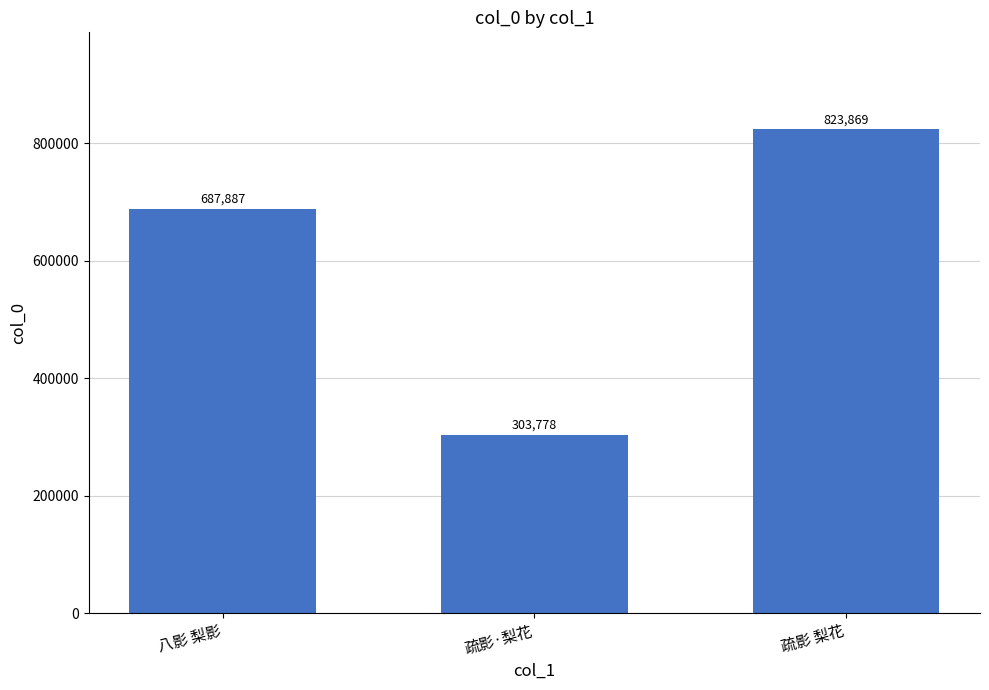

What is the change in value from 八影 梨影 to 疏影 梨花?

+135982